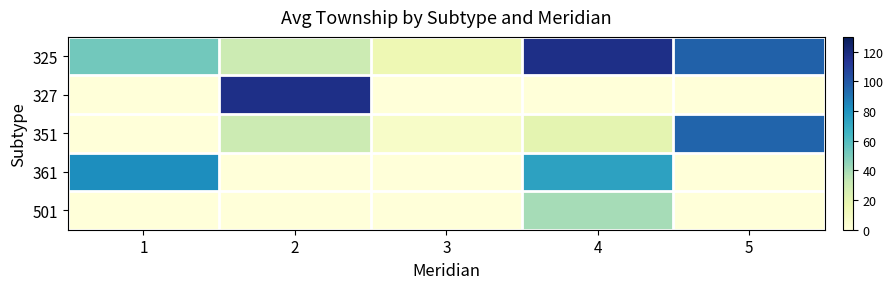

Reading left to right, what are all the values shown in this chart?

325: 1=52	2=30	3=15	4=117	5=96
327: 1=0	2=117	3=0	4=0	5=0
351: 1=0	2=30	3=7	4=20	5=95
361: 1=82	2=0	3=0	4=74	5=0
501: 1=0	2=0	3=0	4=40	5=0